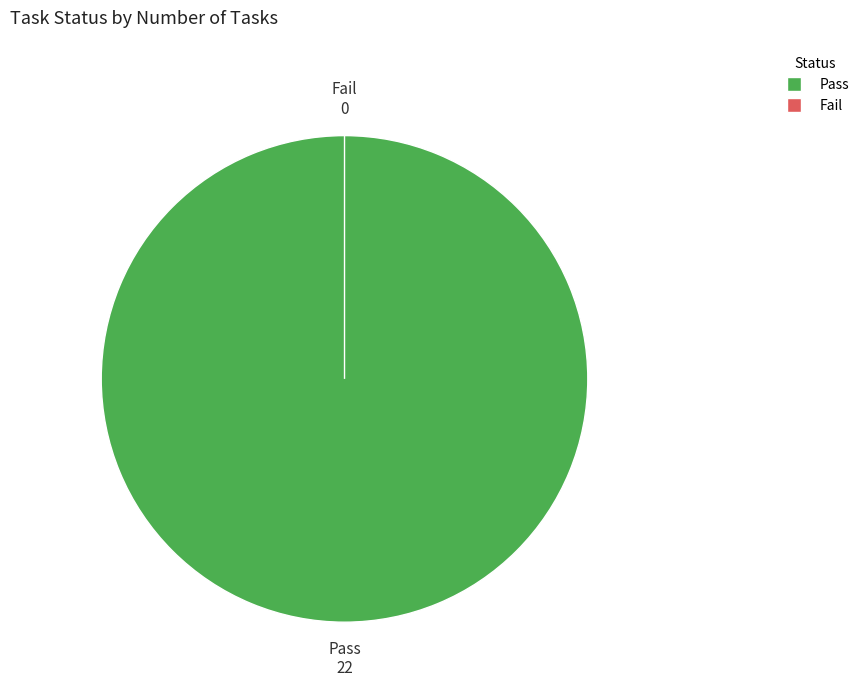

Which slice is the smallest?

Fail